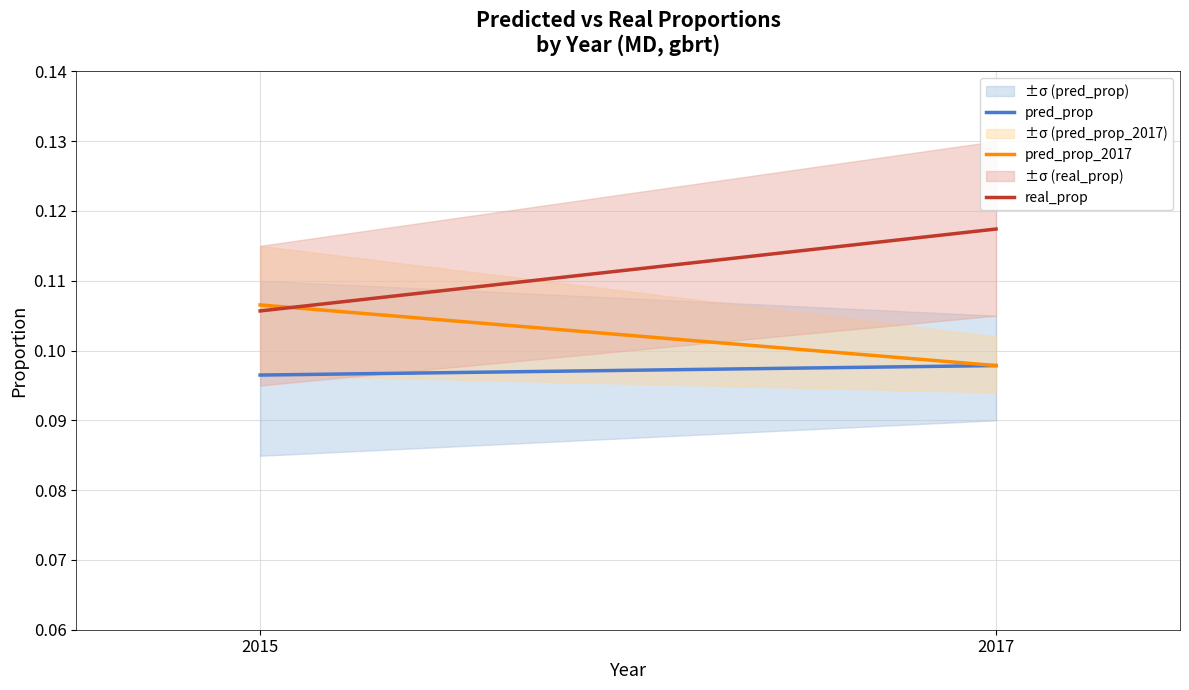

Reading right to left, list all the values displayed in this chart.

pred_prop: 2017=0.1	2015=0.1
pred_prop_2017: 2017=0.1	2015=0.1
real_prop: 2017=0.1	2015=0.1